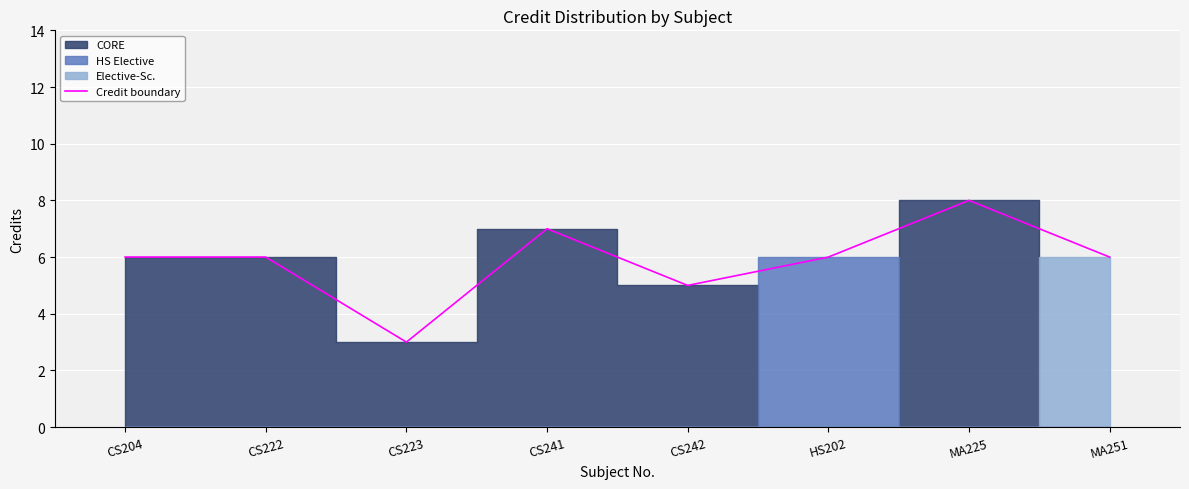

How many interior local valleys (lower than both neighbors) does the data have?

2